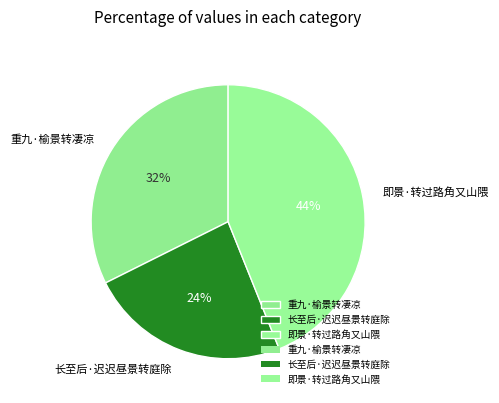

Does 长至后·迟迟昼景转庭除 represent more than half of the total?

No